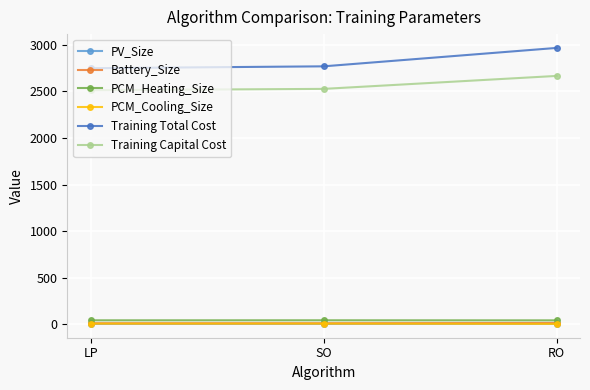

How many values in the Training Capital Cost series are below 2526?

1